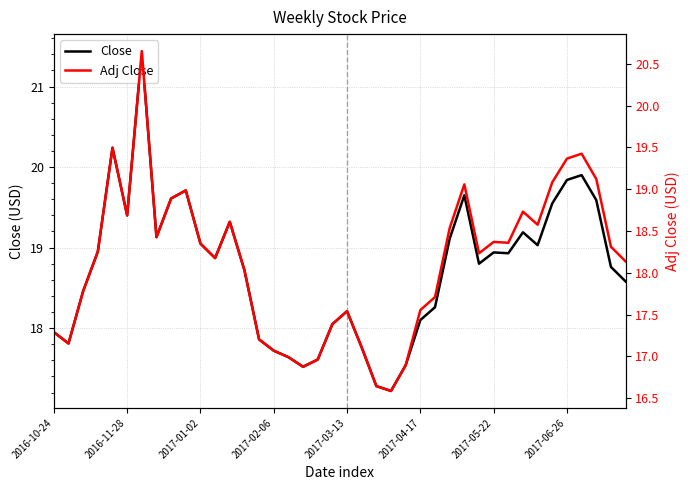

Between 2017-05-22 and 13, which is larger?

2017-05-22